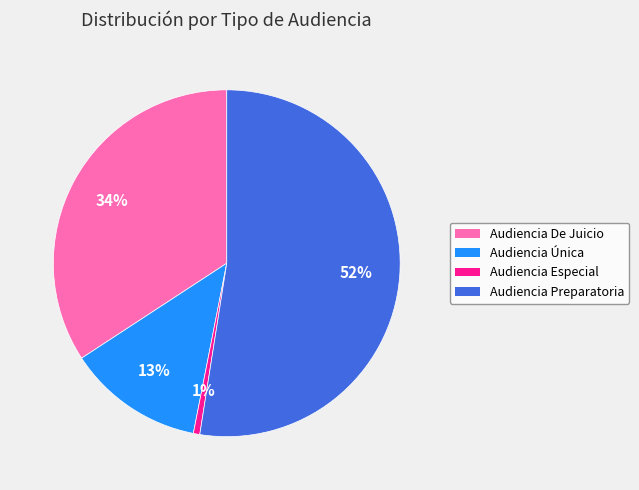

What percentage is the Audiencia Única slice, to the nearest percent?

13%